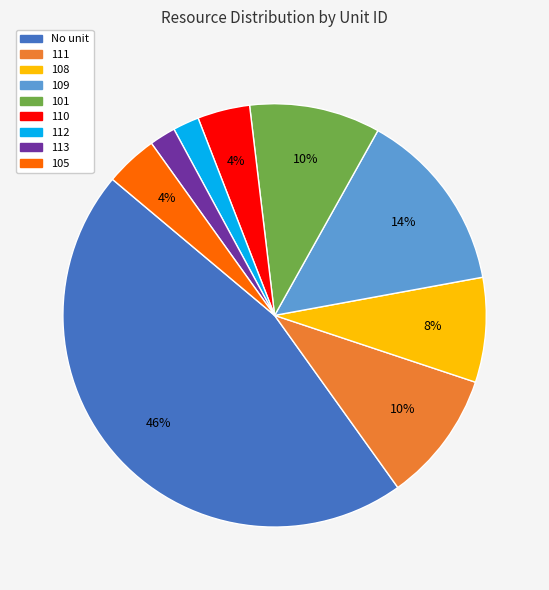

Is there a majority slice in this chart?

No